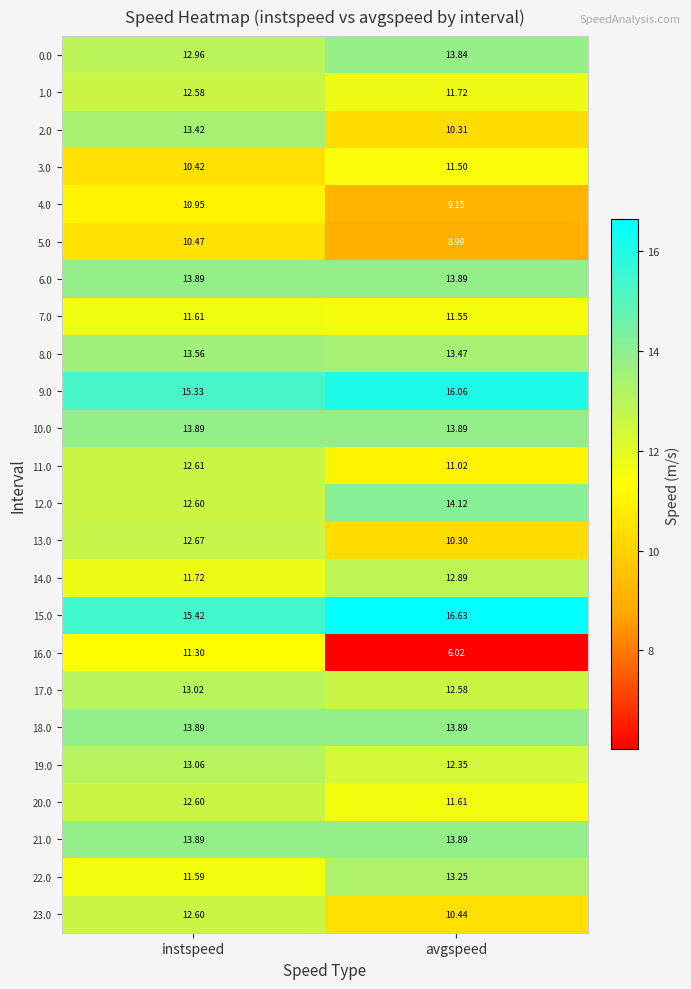

Which series changed the most between instspeed and avgspeed?

16.0